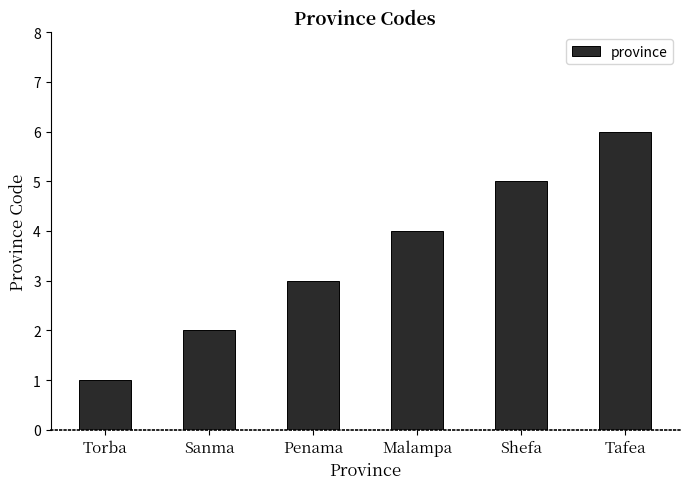

Which has a higher value, Penama or Torba?

Penama